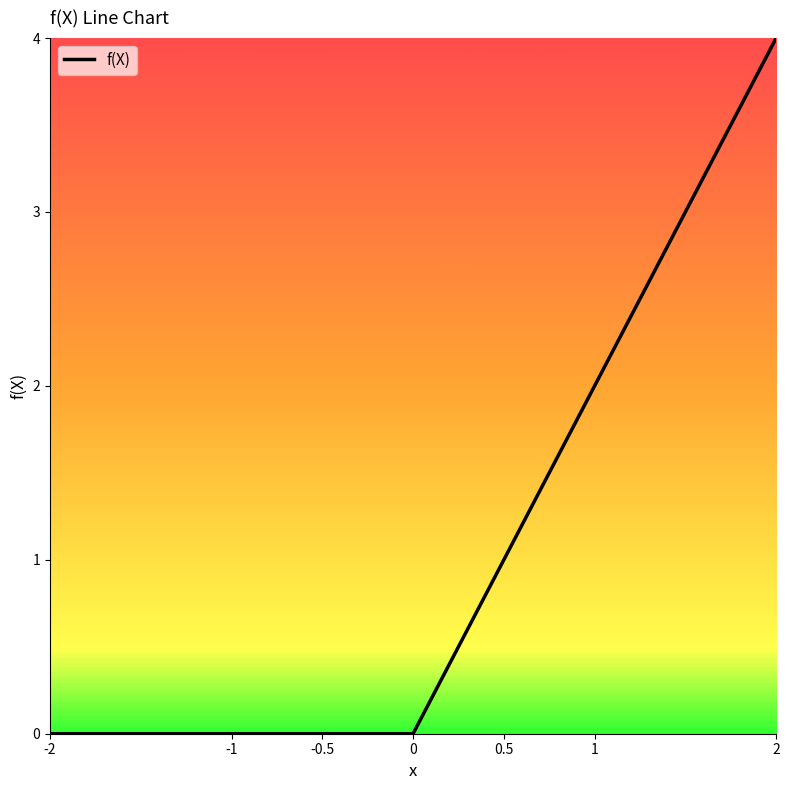

Reading left to right, extract all data points from this chart.

-2=0	-1=0	-0.5=0	0=0	0.5=1	1=2	2=4